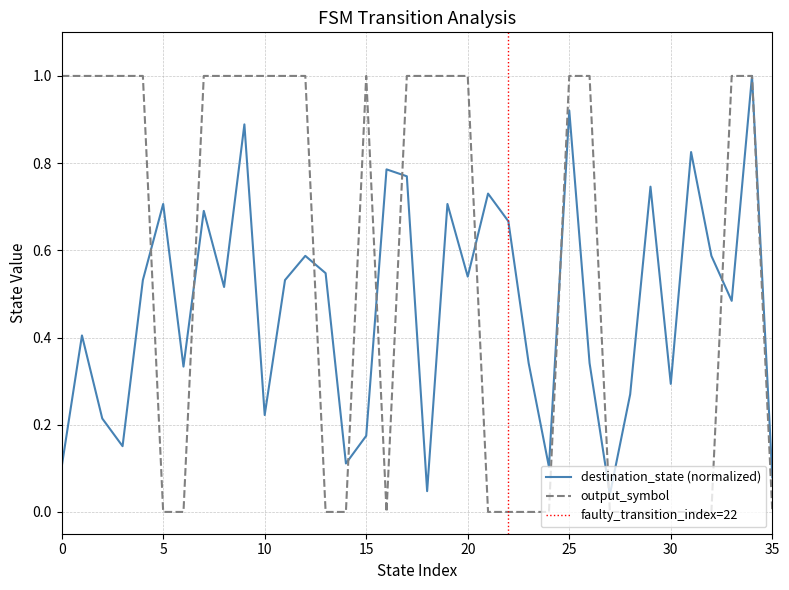

What is the spread (max minus min) of values at 23?

0.3